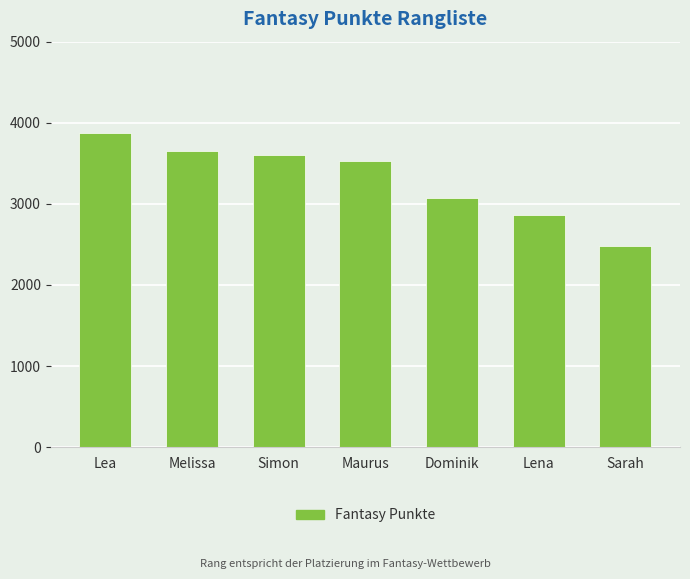

Rank the categories by value from lowest to highest.

Sarah, Lena, Dominik, Maurus, Simon, Melissa, Lea